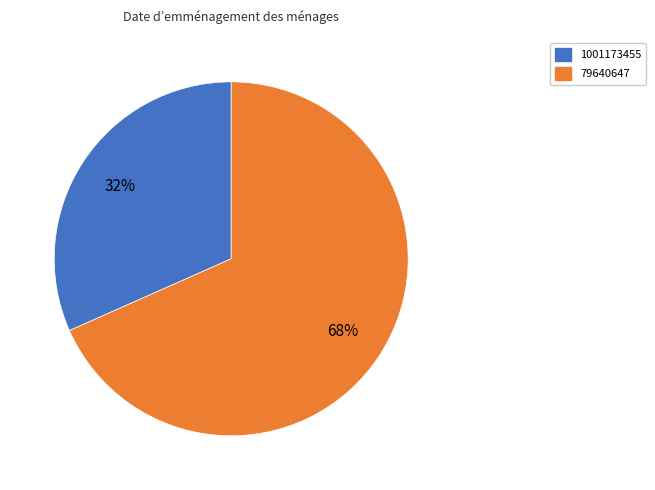

To the nearest percent, what percentage of the pie is 79640647?

68%